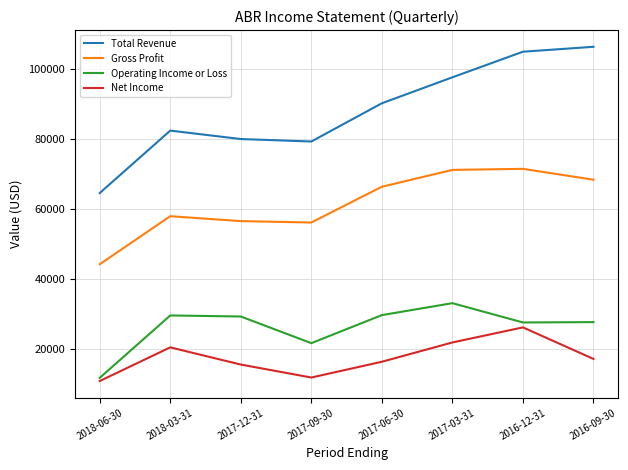

True or false: Net Income and Operating Income or Loss cross at least once.

False